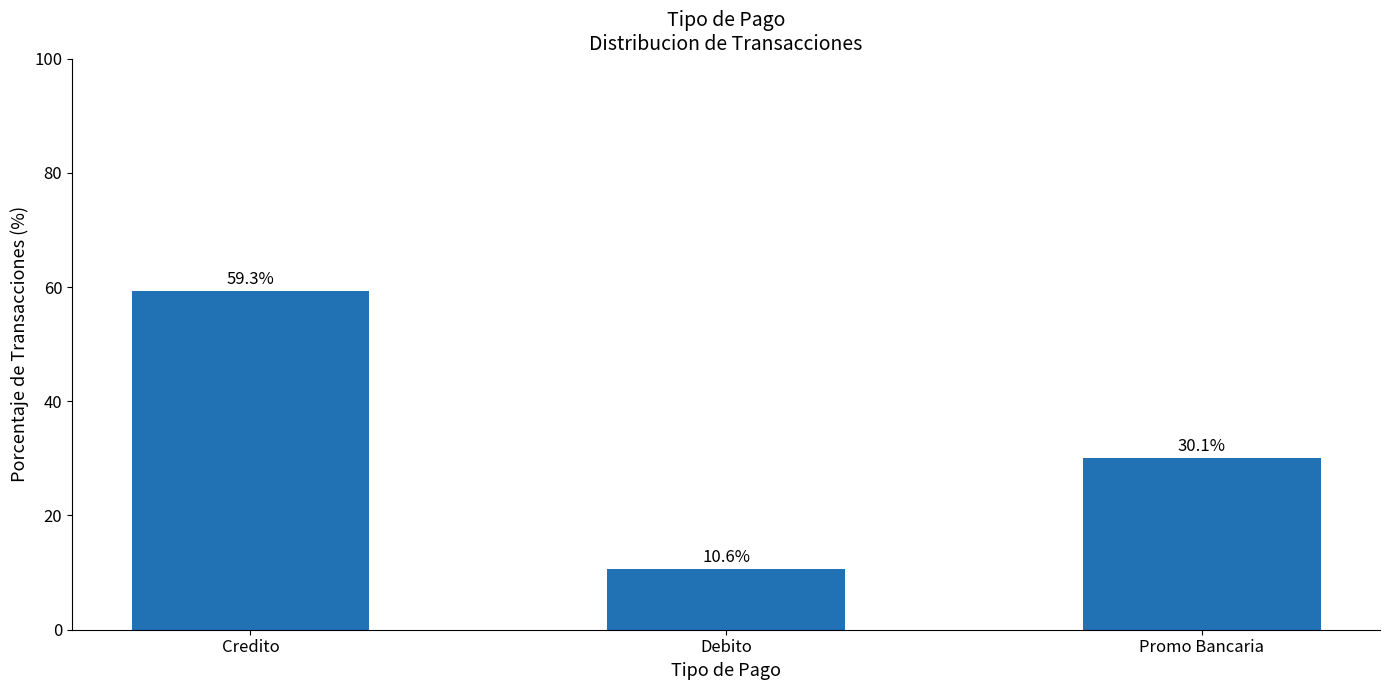

Rank the categories by value from lowest to highest.

Debito, Promo Bancaria, Credito